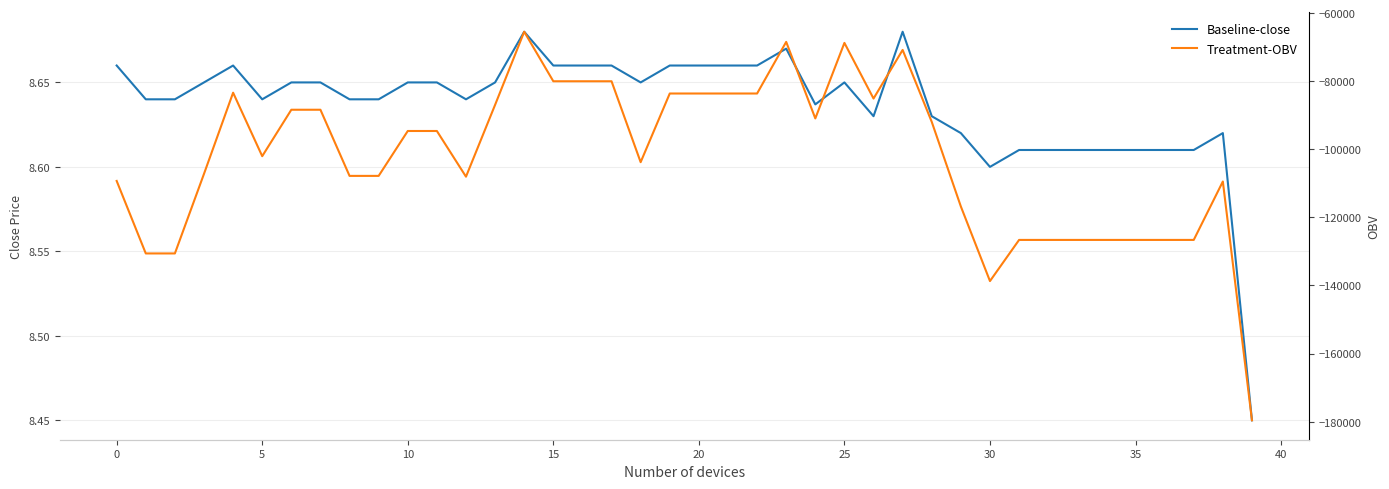

At which category is the sum across all series the highest?

14